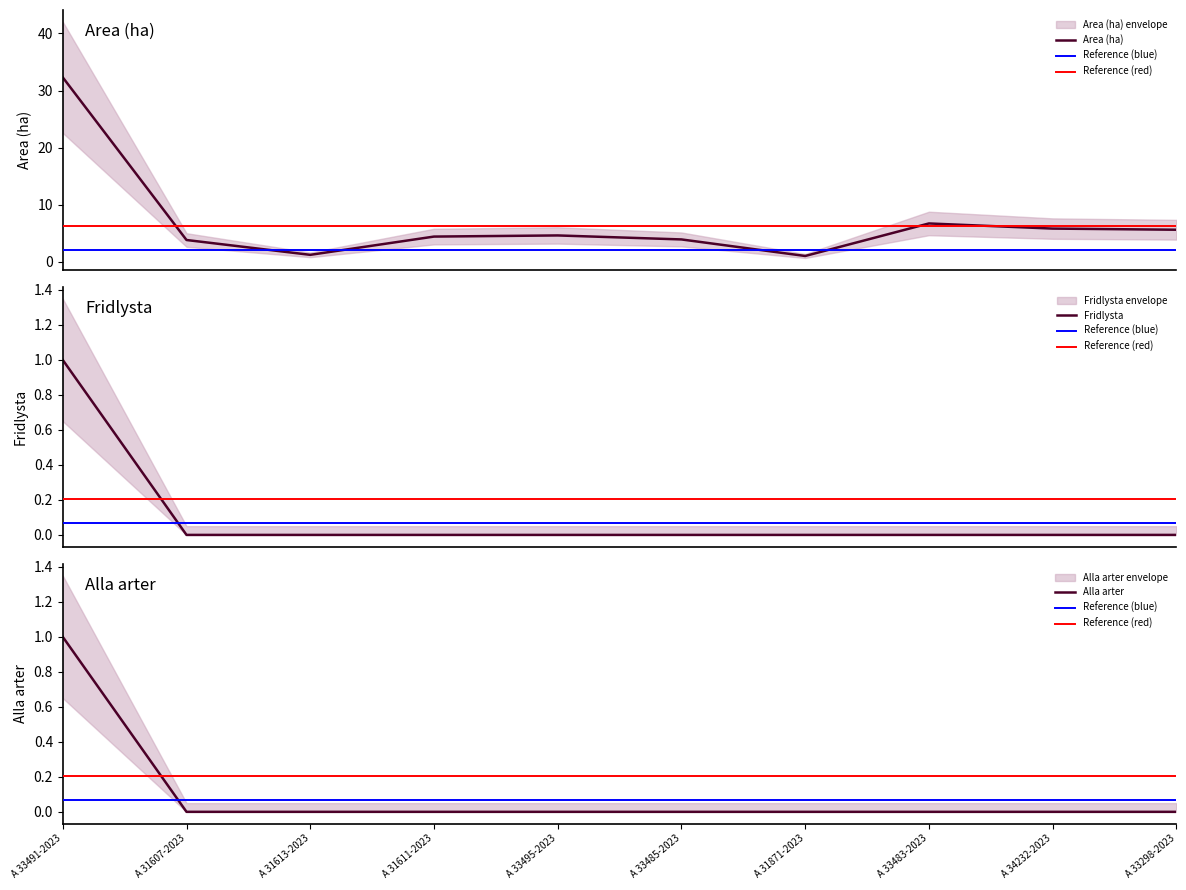

What are all the series names shown in the legend?

Area (ha), Fridlysta, Alla arter